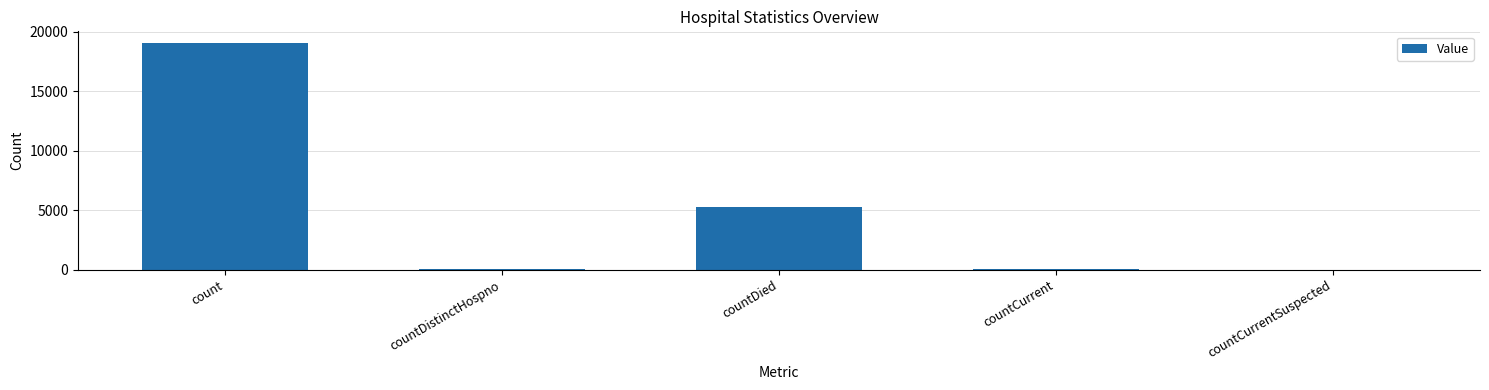

What is the sum of all values?

24449